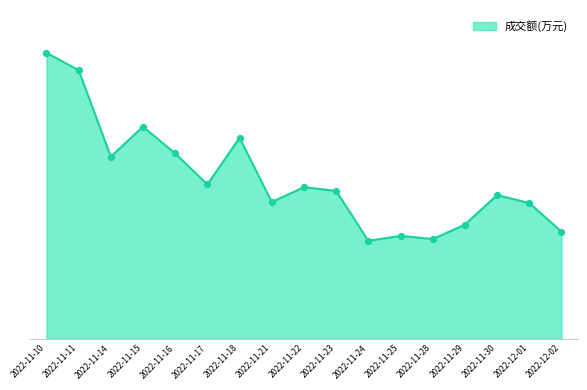

Between 2022-11-10 and 2022-11-23, which is larger?

2022-11-10